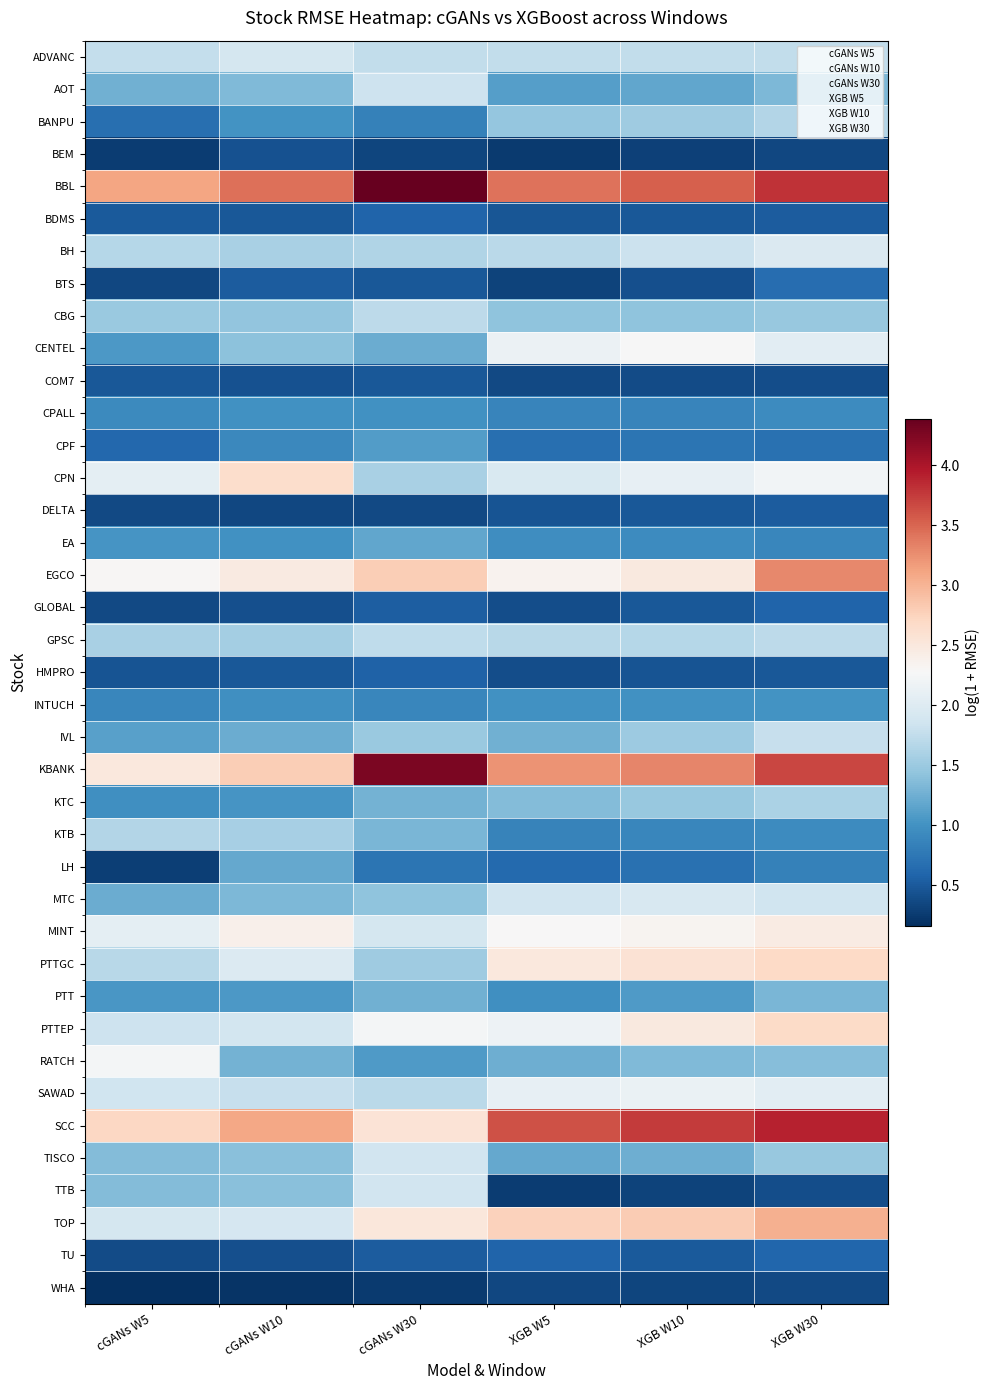

What is the smallest value displayed?

0.2